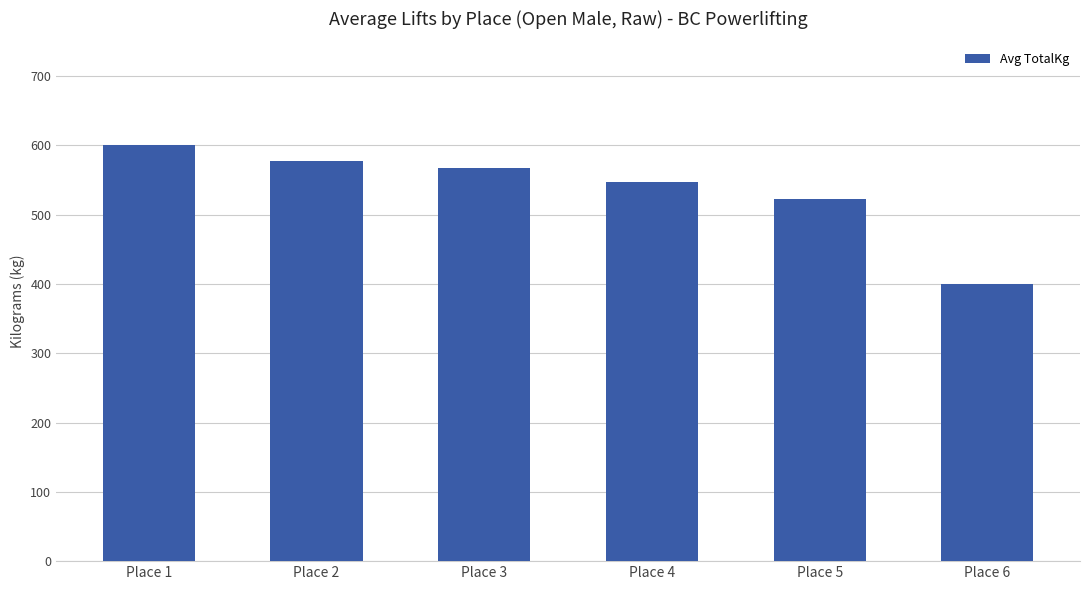

Where is the data nearest to the value 500?

Place 5